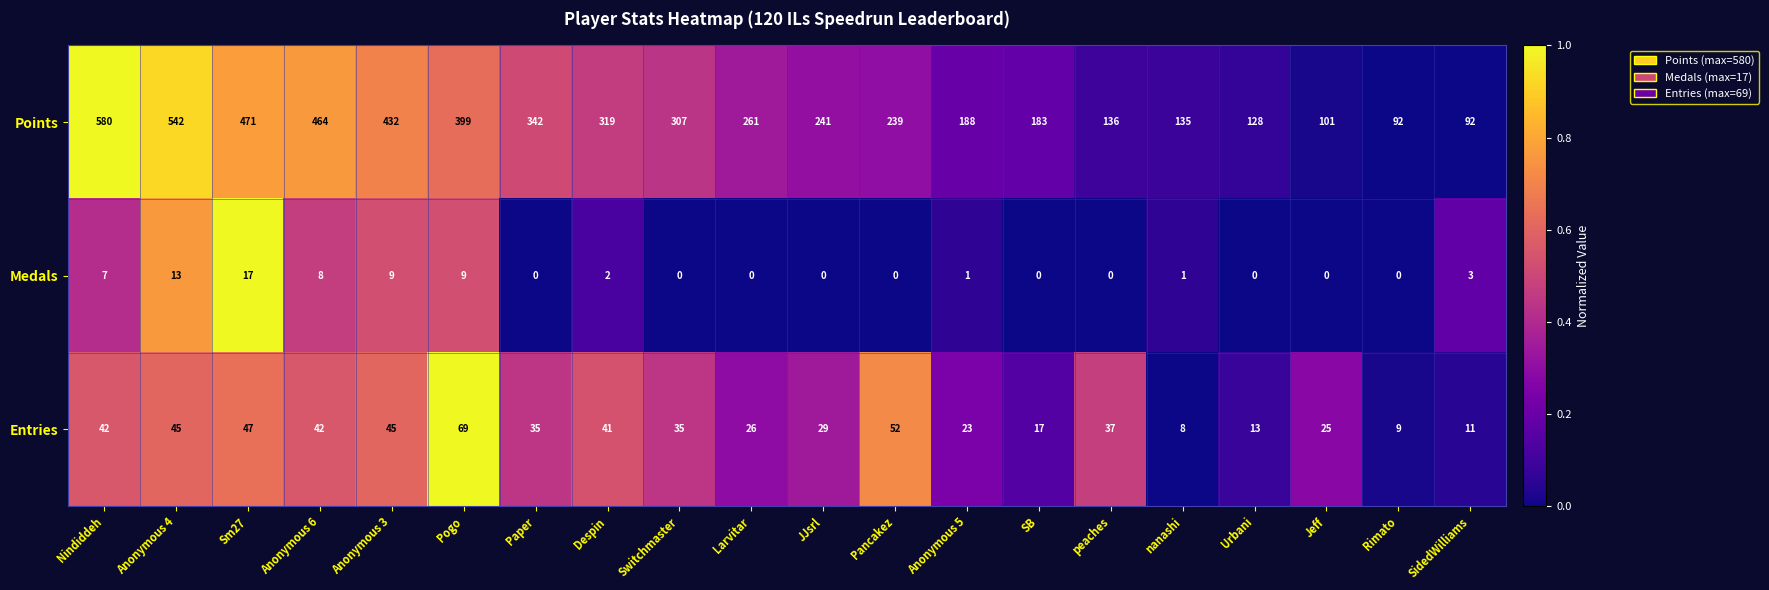

At which label does Medals first exceed 1?

Nindiddeh